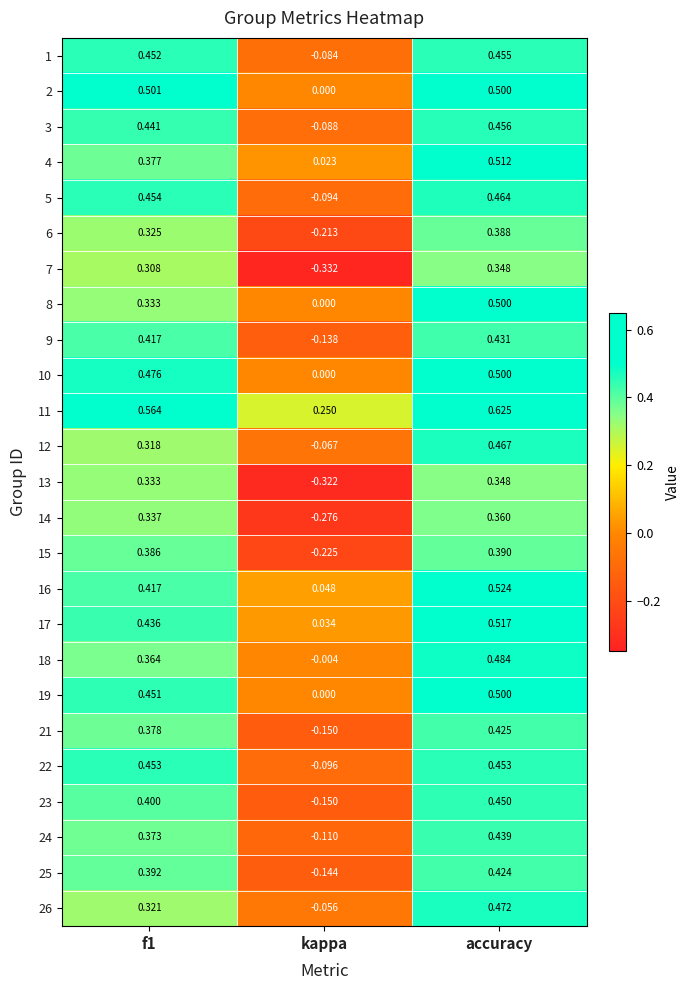

At which label does 10 reach its peak?

accuracy